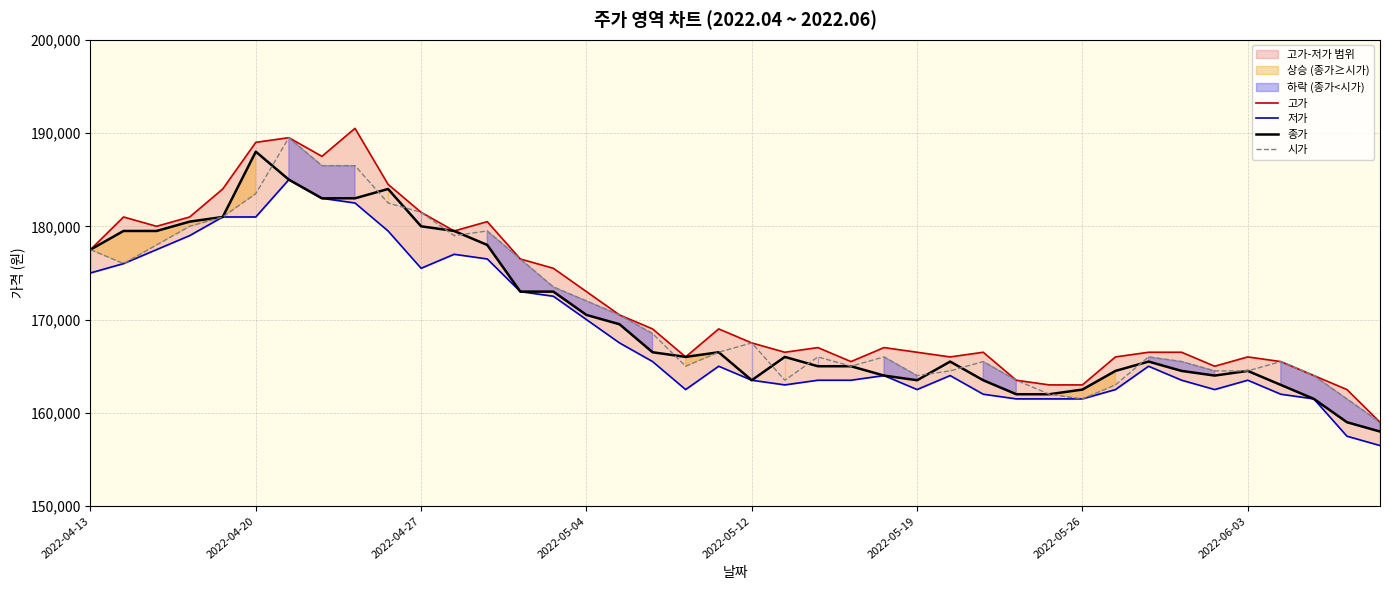

What is the maximum value for 저가?

185000